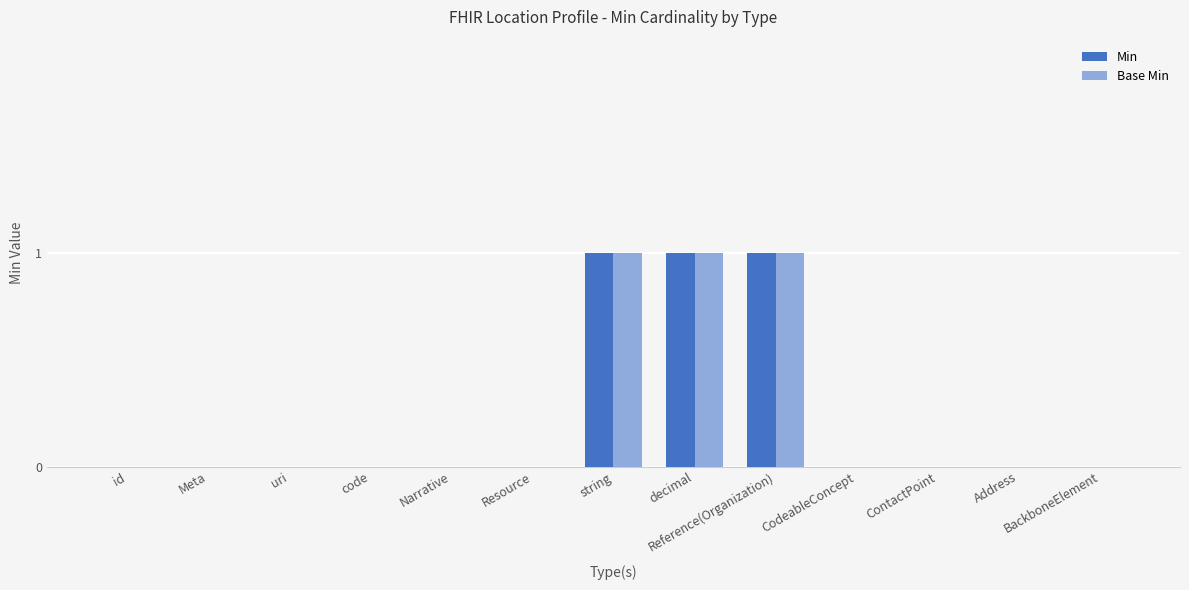

What is the sum of all Base Min values?

3